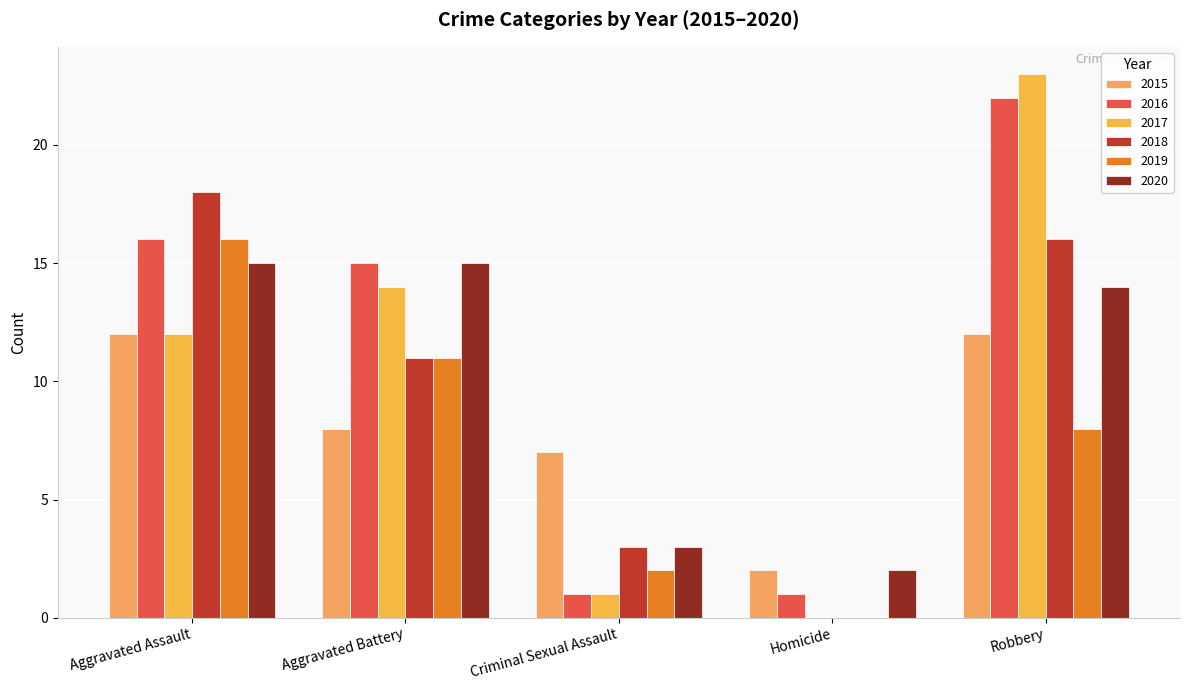

Which series has the widest spread of values?

2017